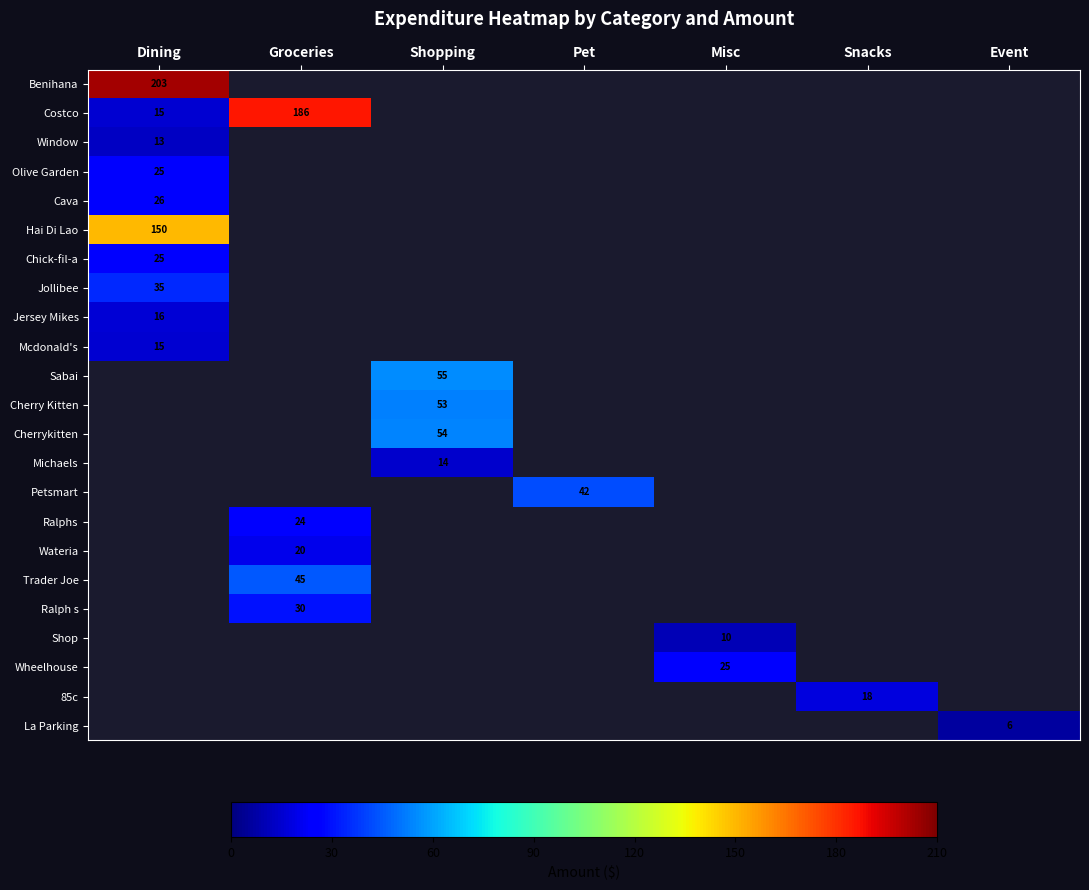

The value of Sabai at Shopping is 93. True or false?

False